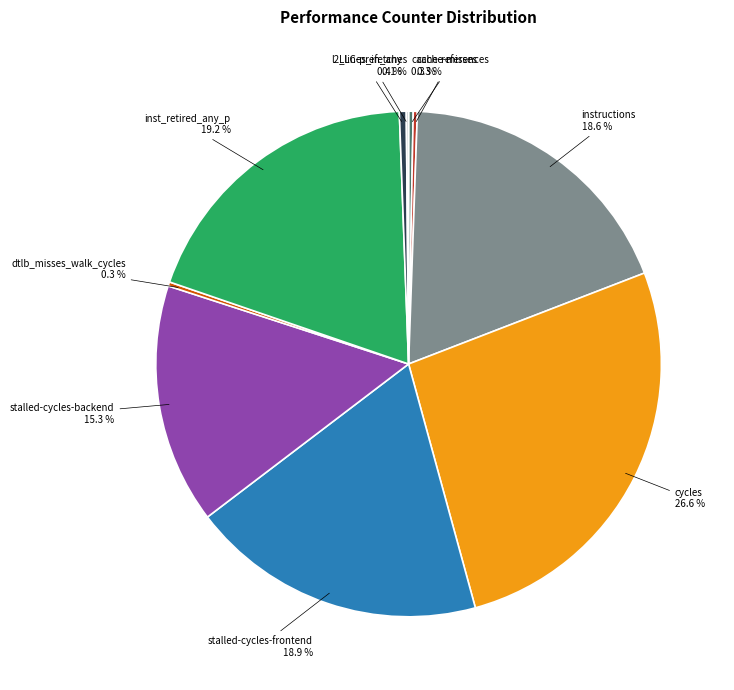

Which slice is the largest?

cycles